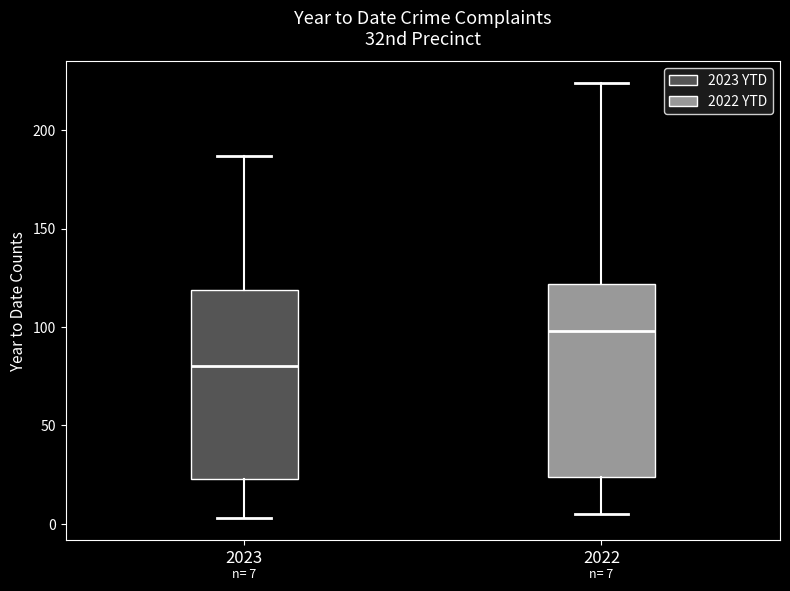

Which box's median line is the lowest?

2023